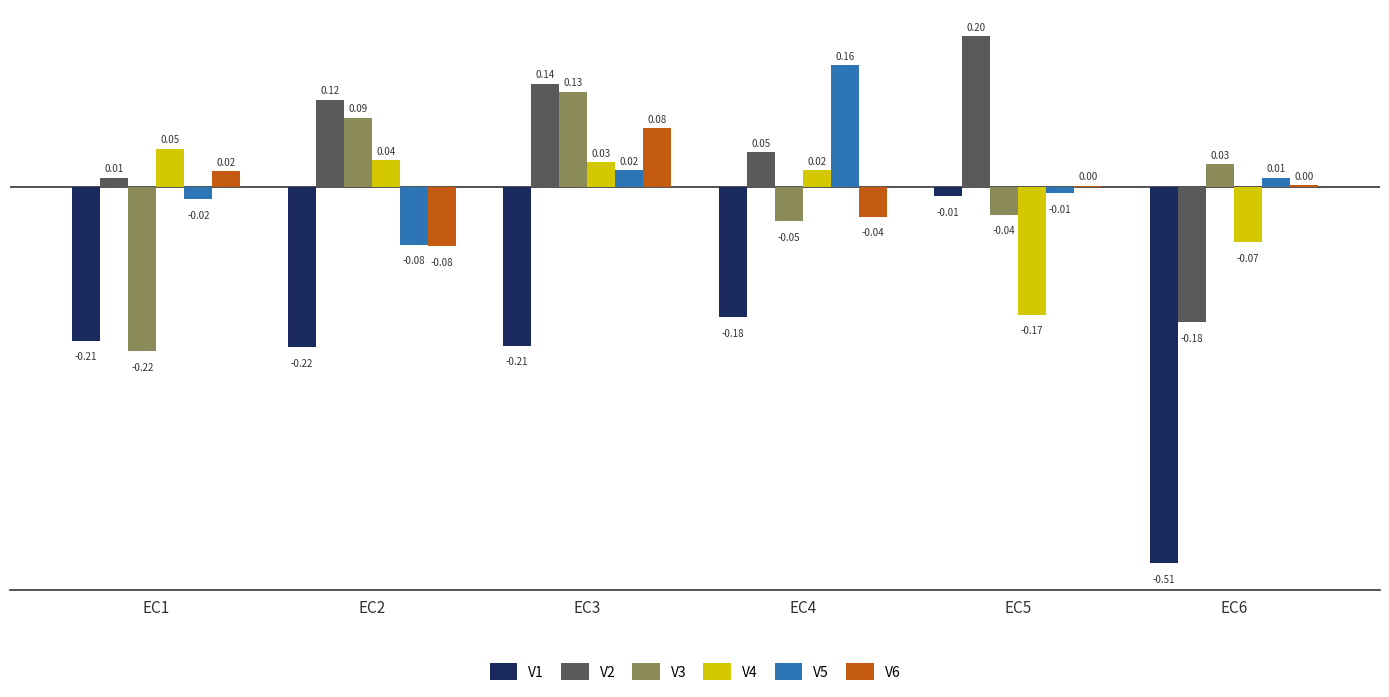

At which category is the sum across all series the highest?

EC3